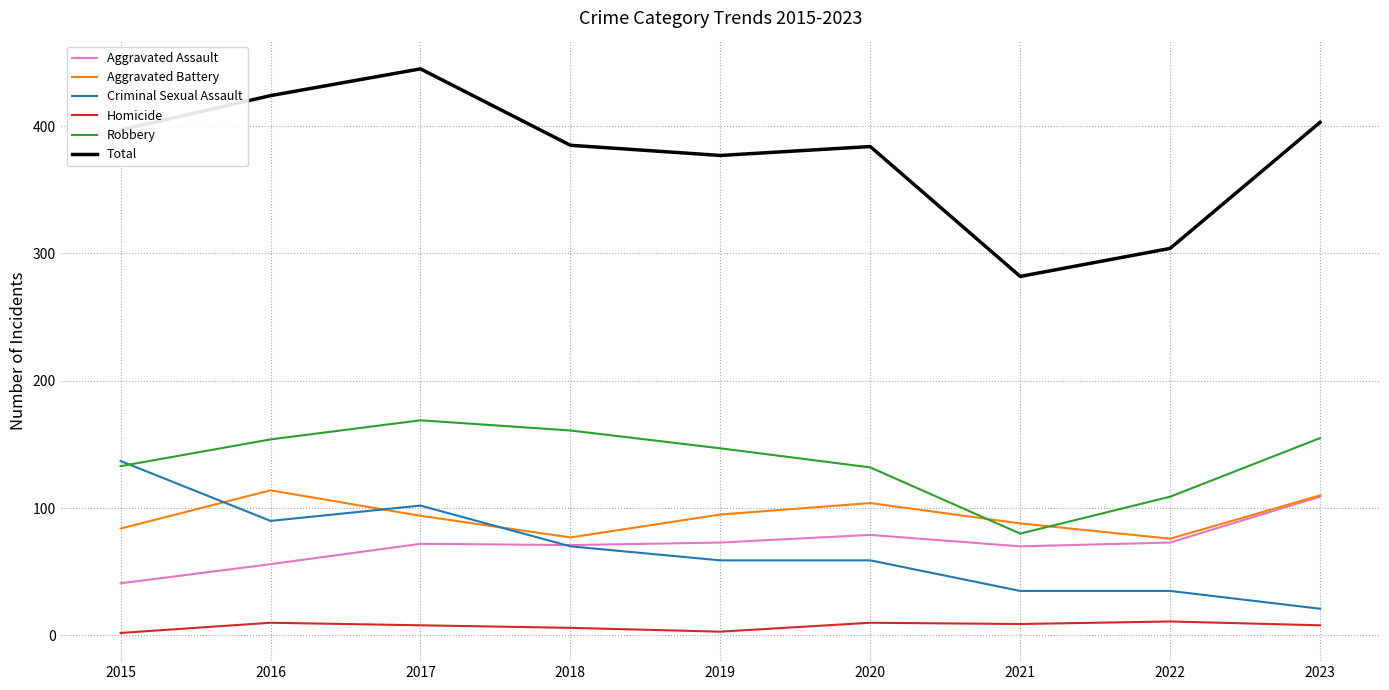

The Robbery series shows 44 at 2016. True or false?

False